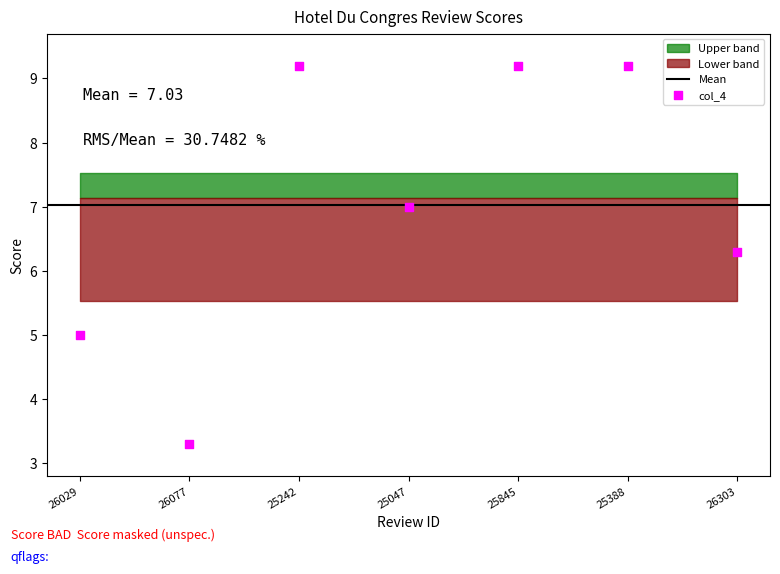

What is the range of Y values (max minus min)?

5.9